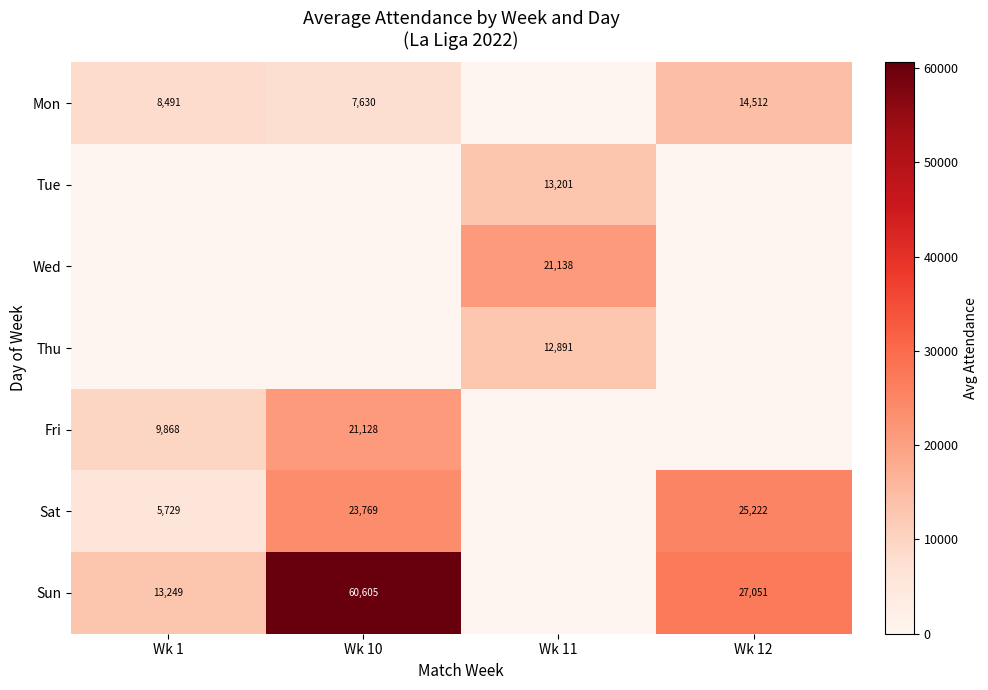

True or false: Mon has a value of 8491 at Wk 1.

True